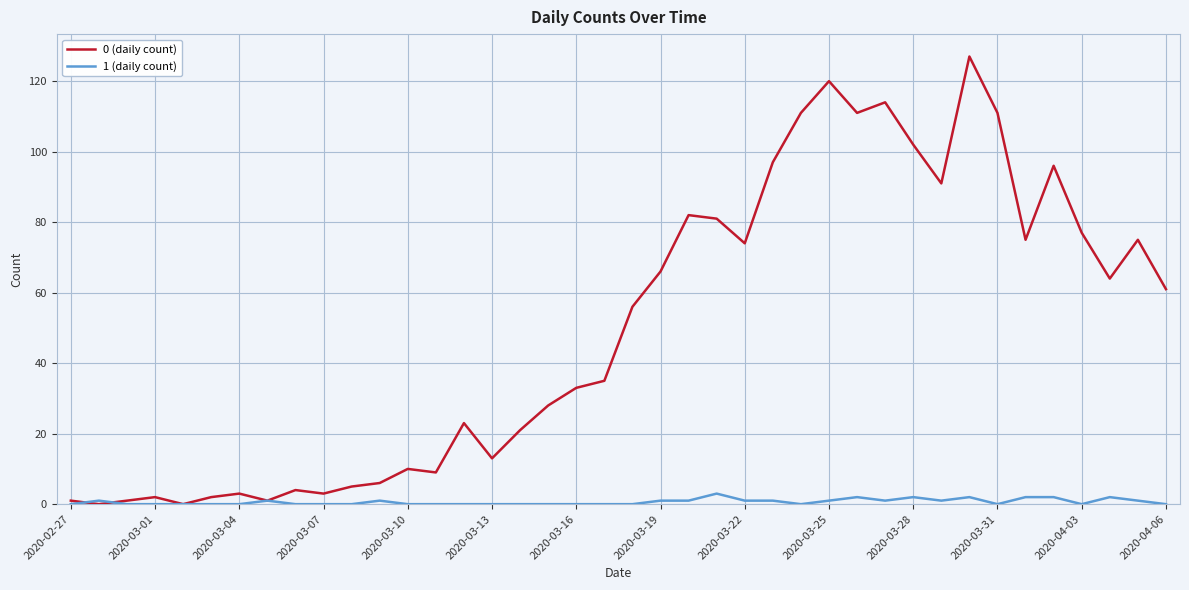

How many lines are shown in the chart?

2